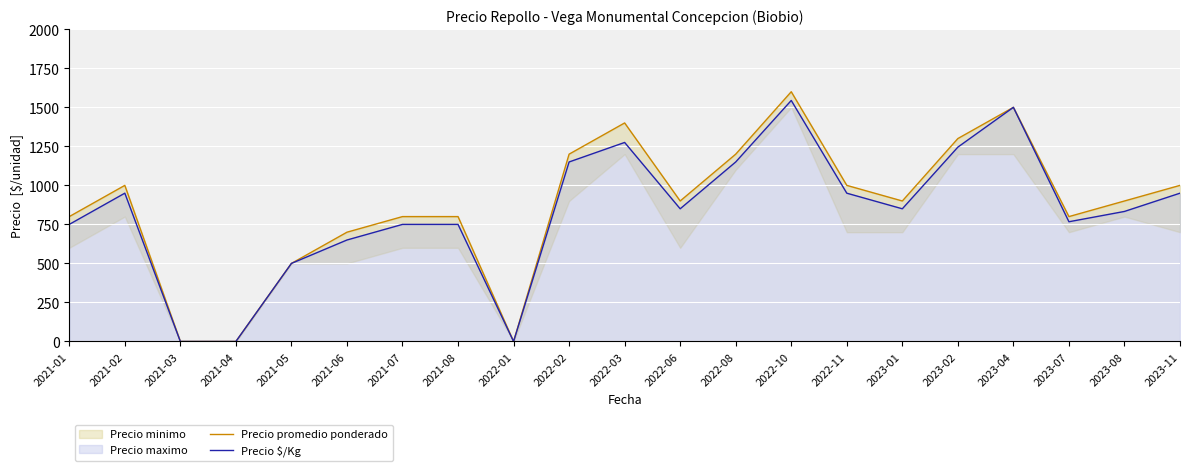

Reading right to left, what are all the values shown in this chart?

Precio promedio ponderado: 1000	900	800	1500	1300	900	1000	1600	1200	900	1400	1200	0	800	800	700	500	0	0	1000	800
Precio $/Kg: 950	833	767	1500	1245	850	950	1544	1150	850	1275	1150	0	750	750	650	500	0	0	950	750